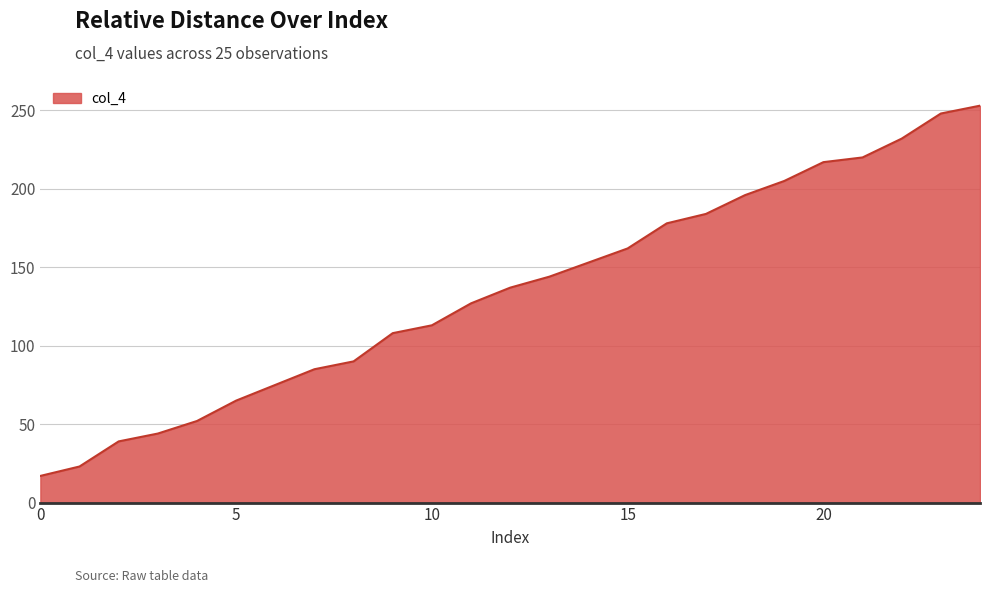

What is the minimum value shown in the chart?

17